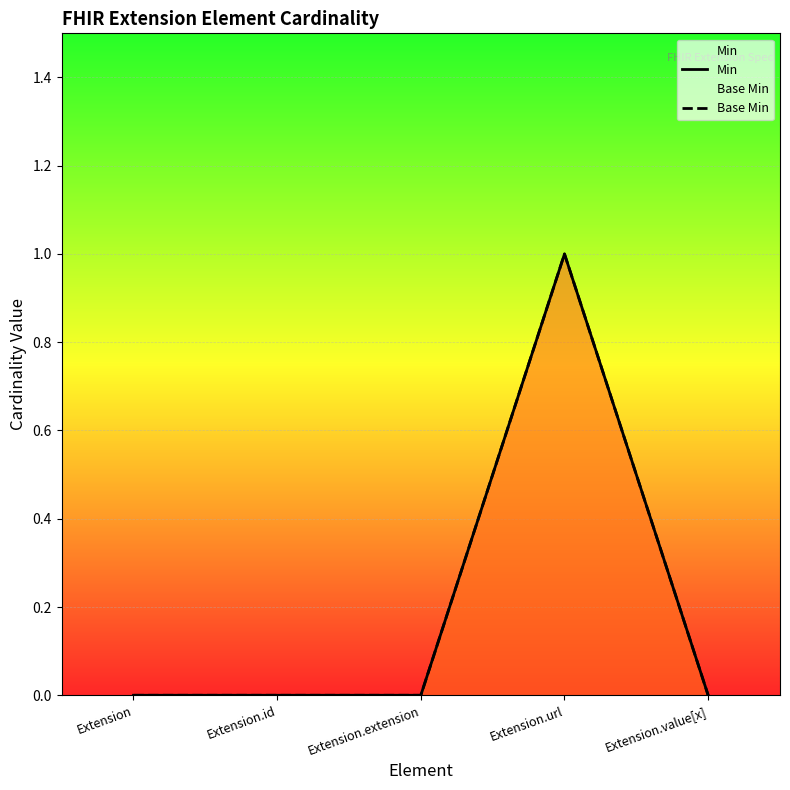

True or false: Min and Base Min cross at least once.

False